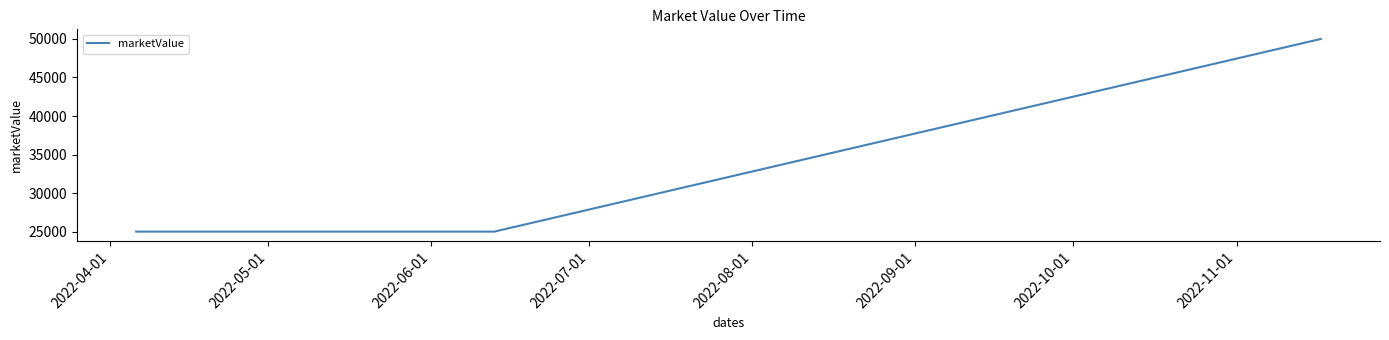

What is the sum of all values?

100000